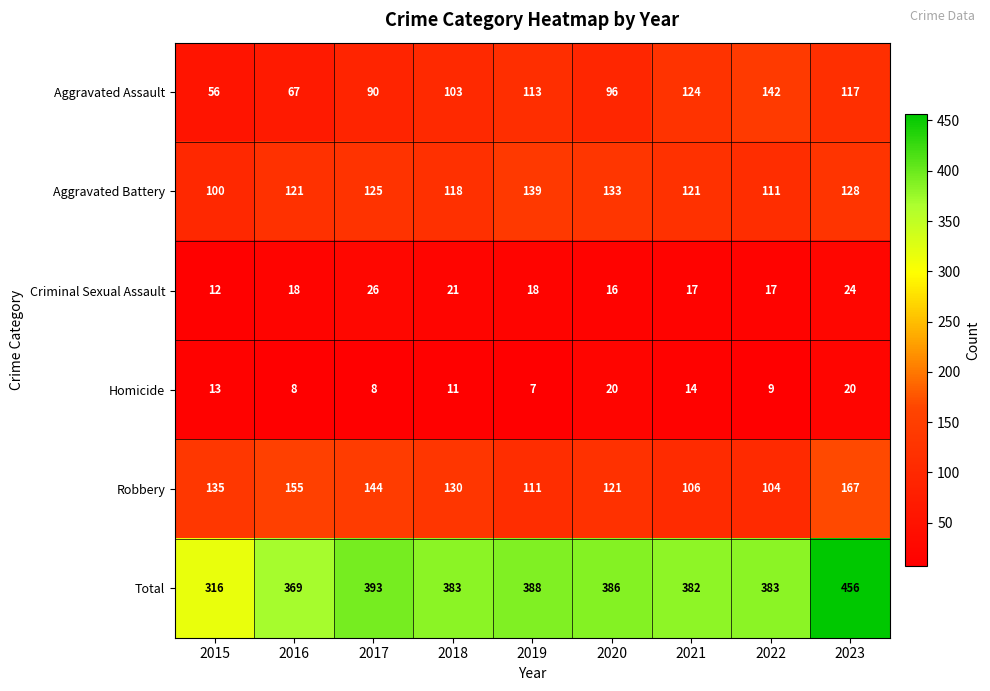

What is the sum of all Criminal Sexual Assault values?

169